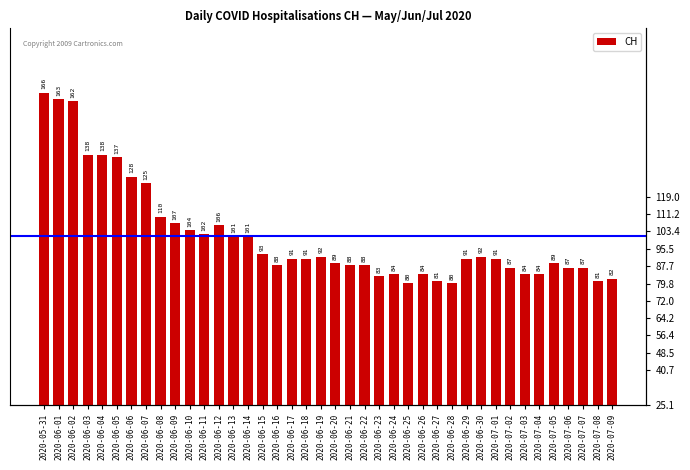

Does the chart contain any negative values?

No